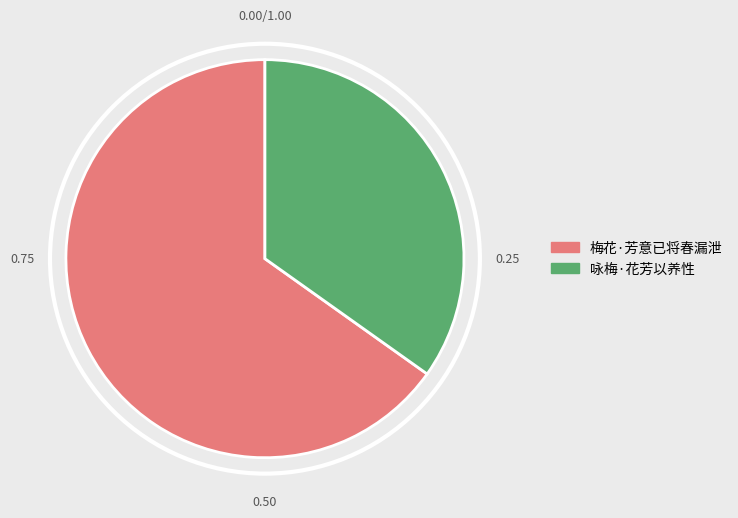

How many slices are in this pie chart?

2